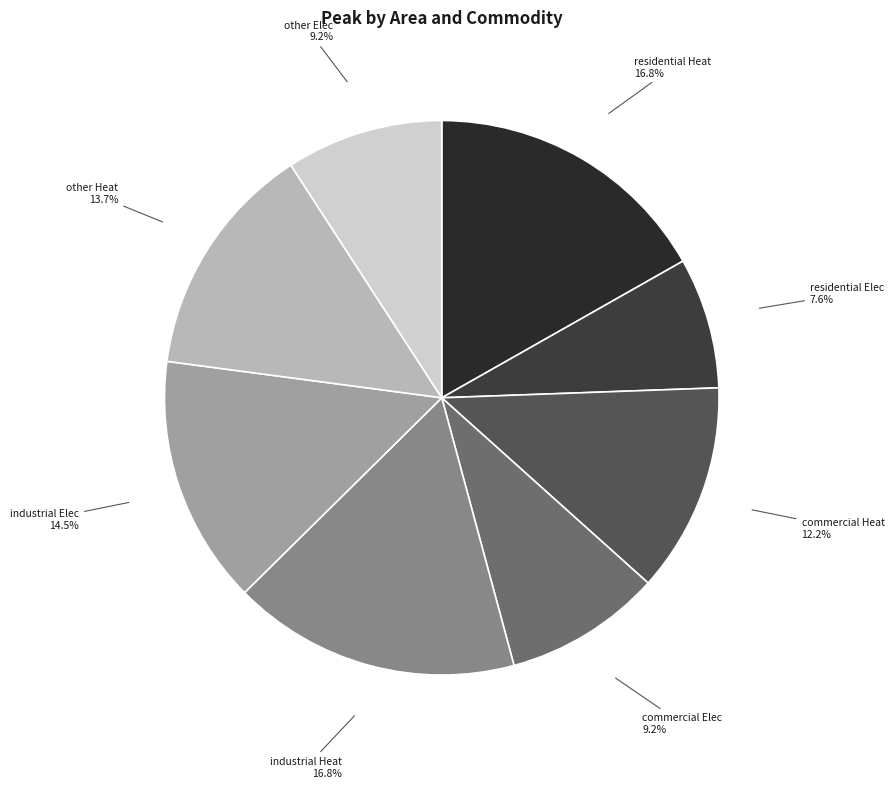

What portion of the pie excludes industrial Elec?

85.5%